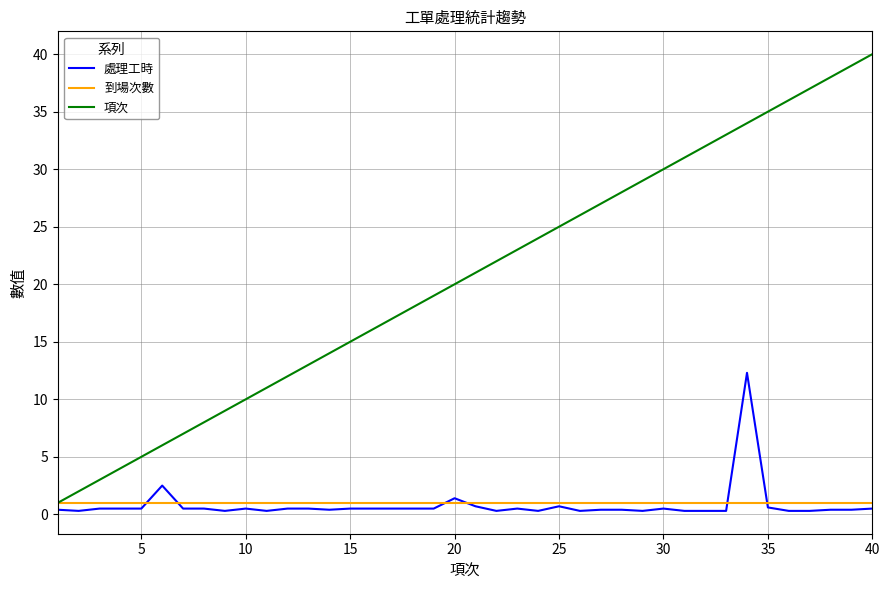

Which series has the largest total across all categories?

項次